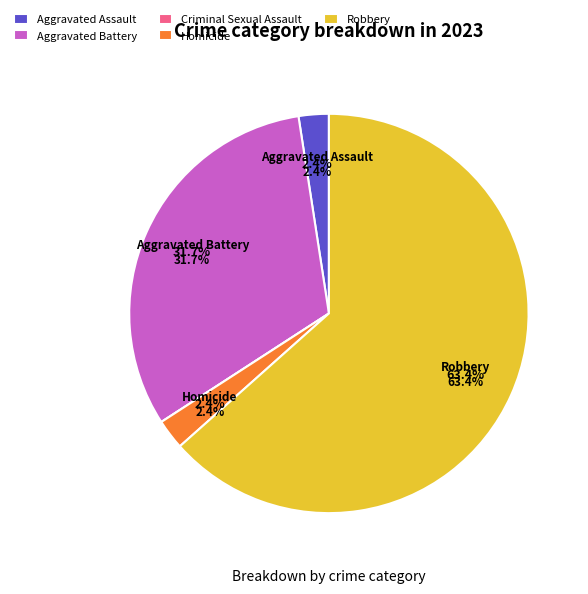

Does Robbery account for over 50% of the chart?

Yes